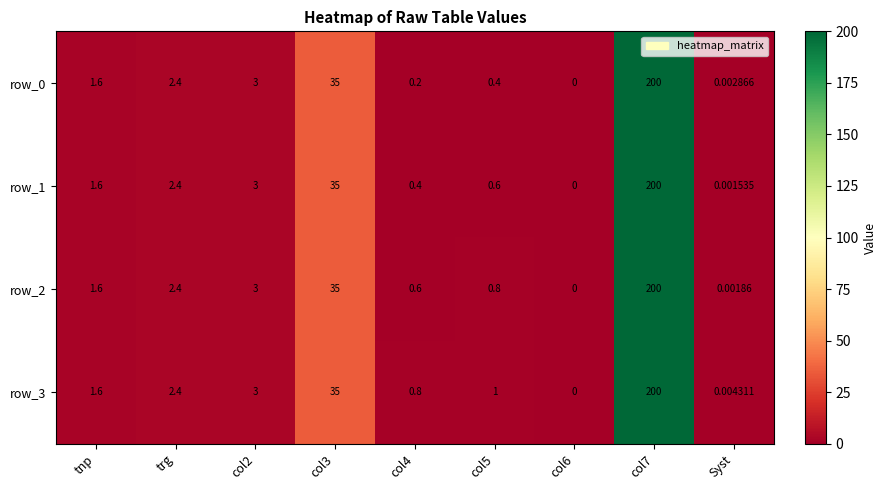

How many data points in row_1 are above 1?

5